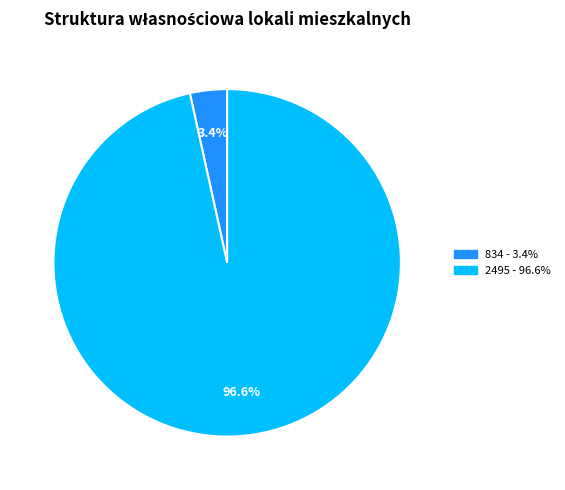

To the nearest percent, what percentage of the pie is 834?

3%